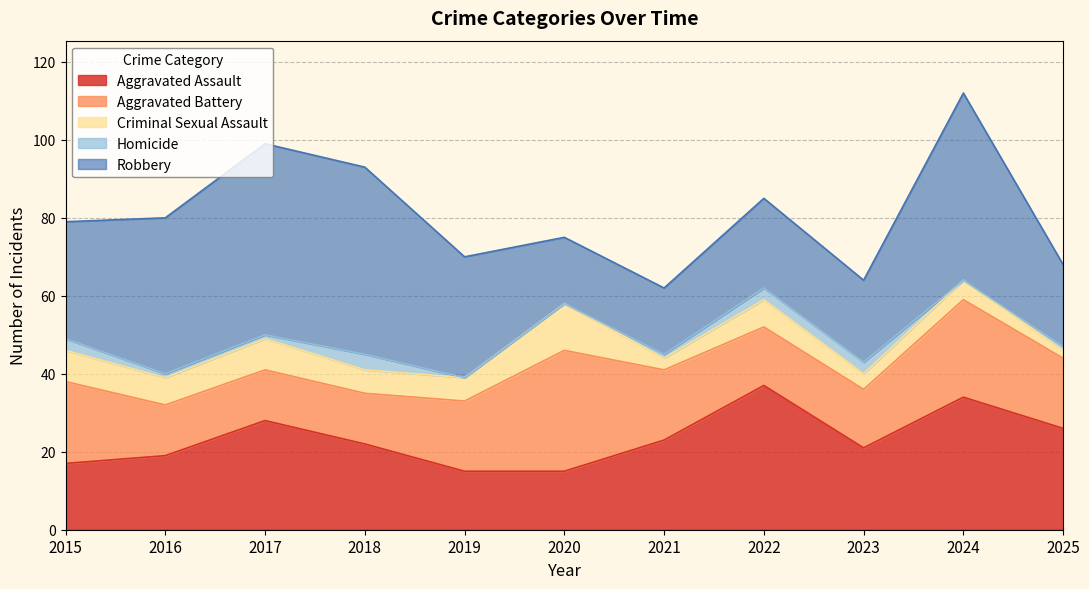

Does the chart have visible grid lines?

Yes